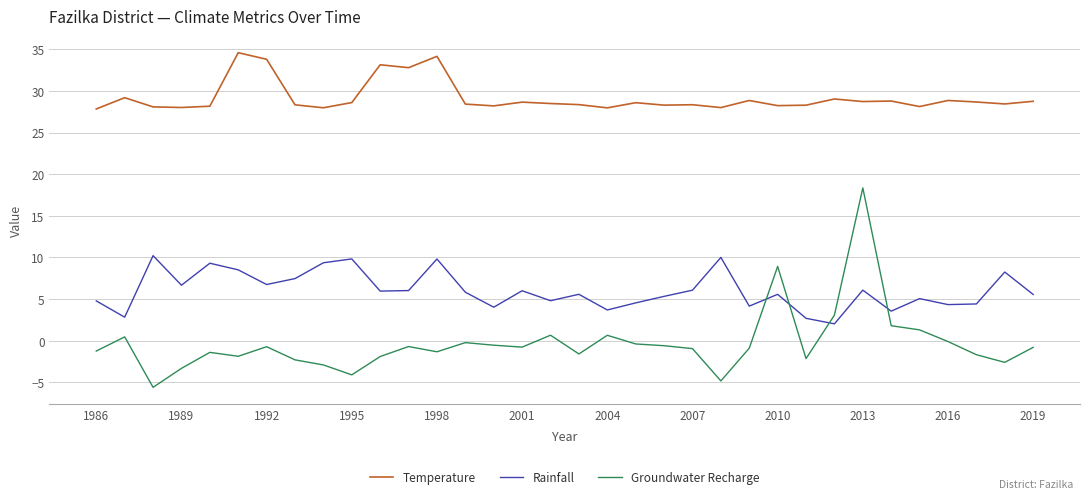

Which series has the largest total across all categories?

Temperature